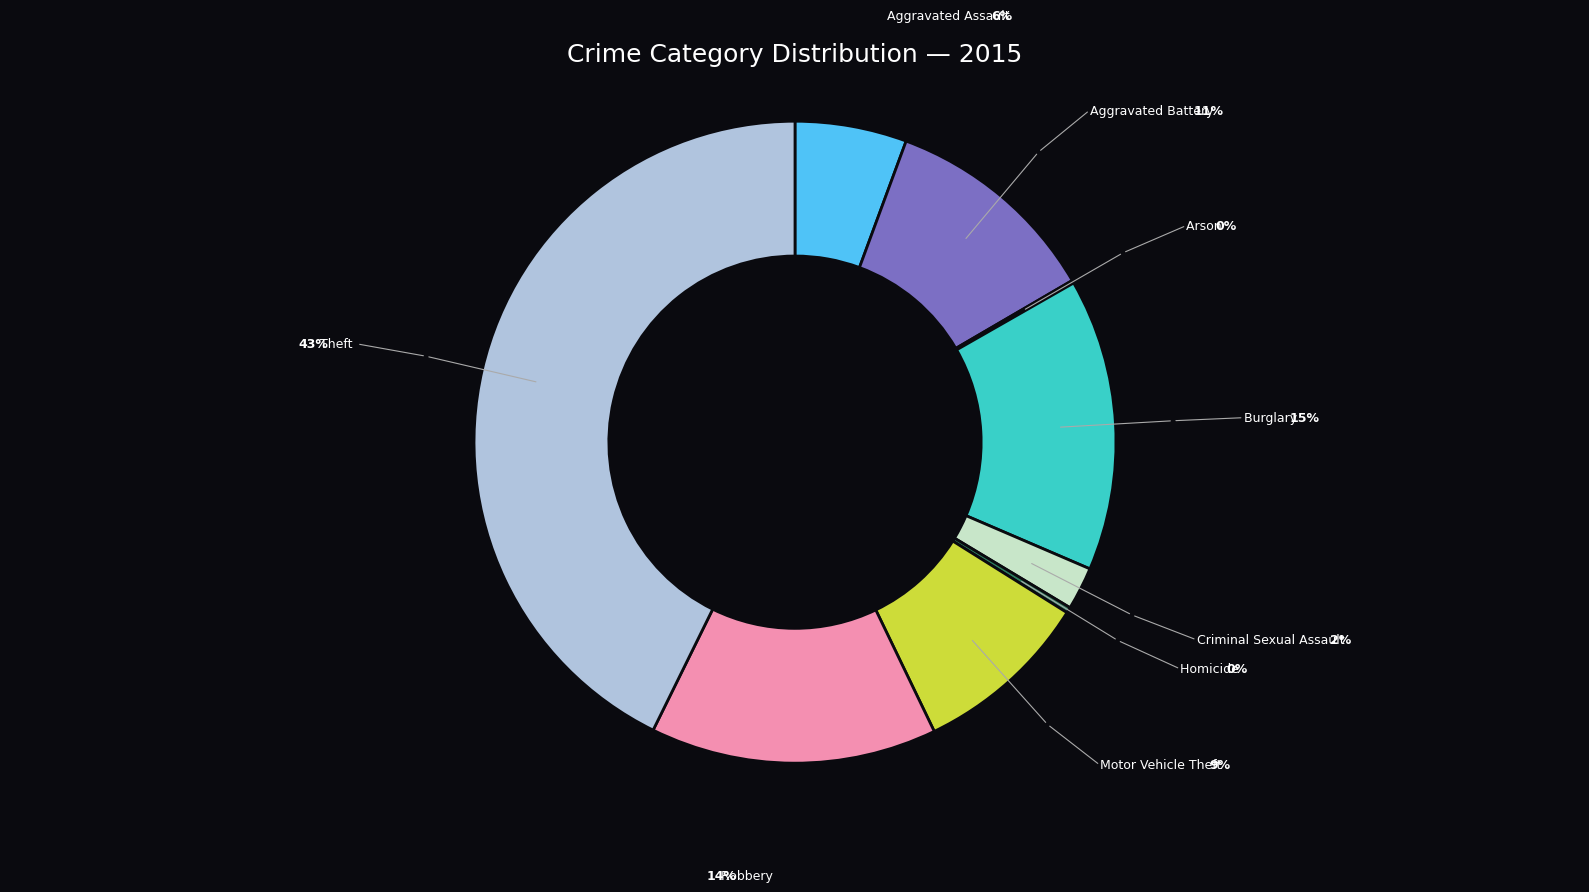

Is there any slice that represents more than half of the pie?

No